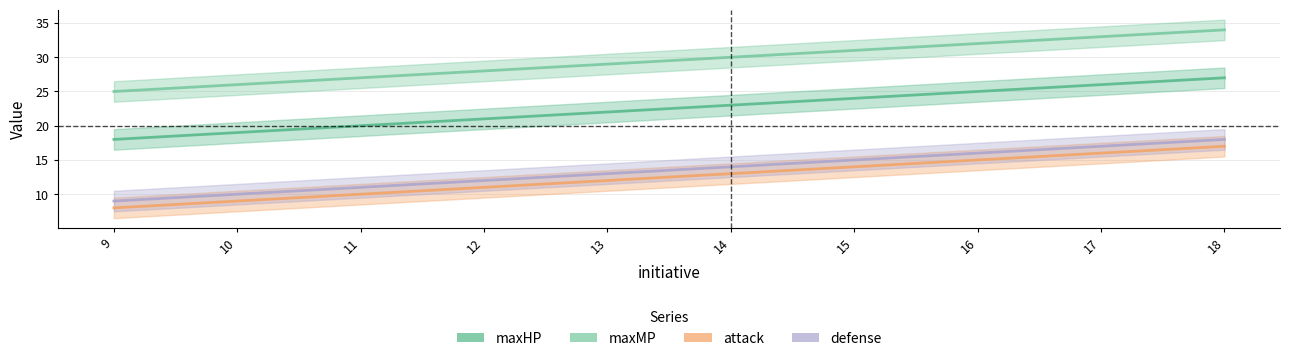

How many distinct data groups are displayed?

4